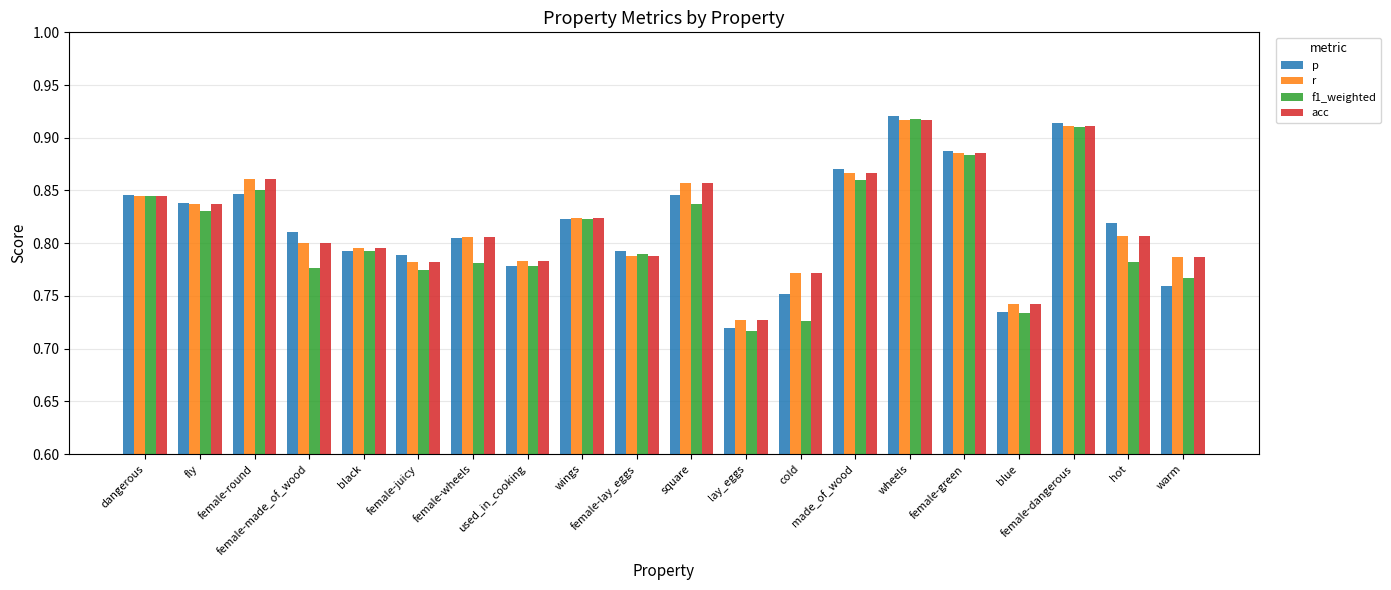

What is the label of the 6th bar from the right?

wheels